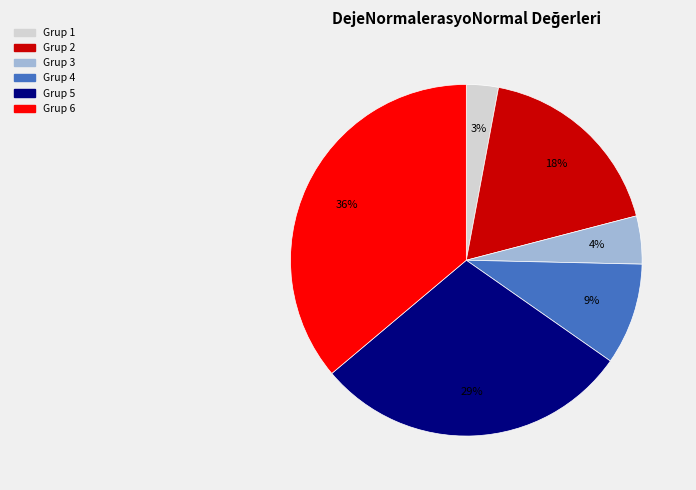

To the nearest percent, what is the difference between the largest and smallest slice percentages?

33%